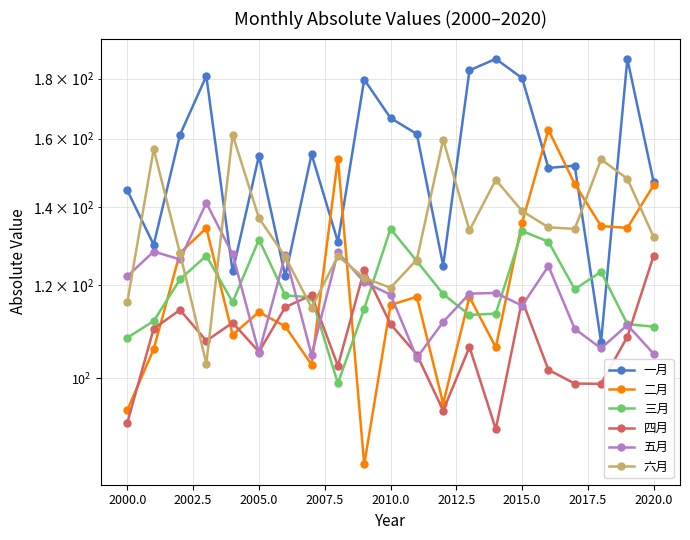

Is this an area chart (filled region under the line)?

No